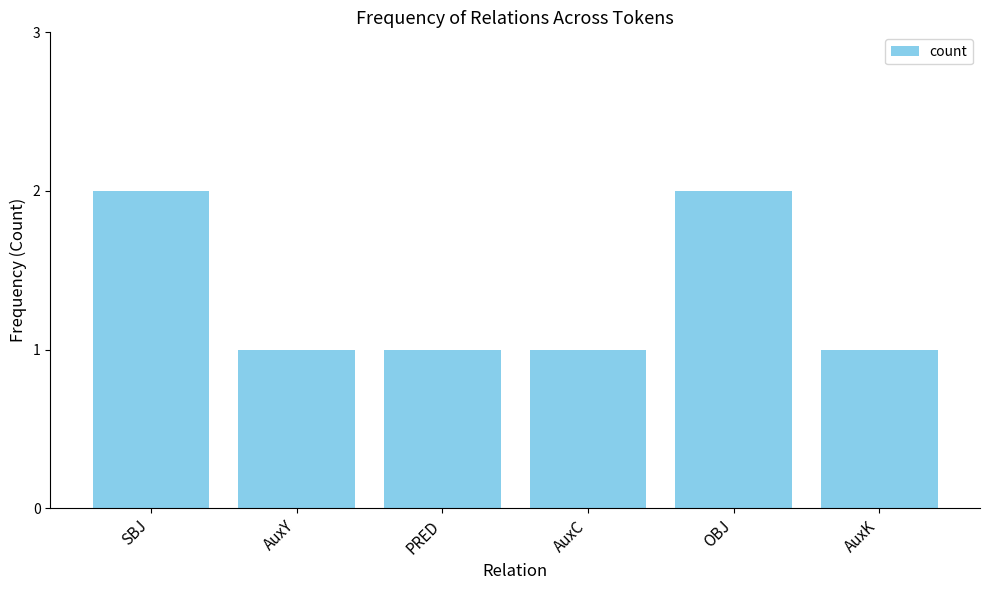

What is the sum of all values?

8